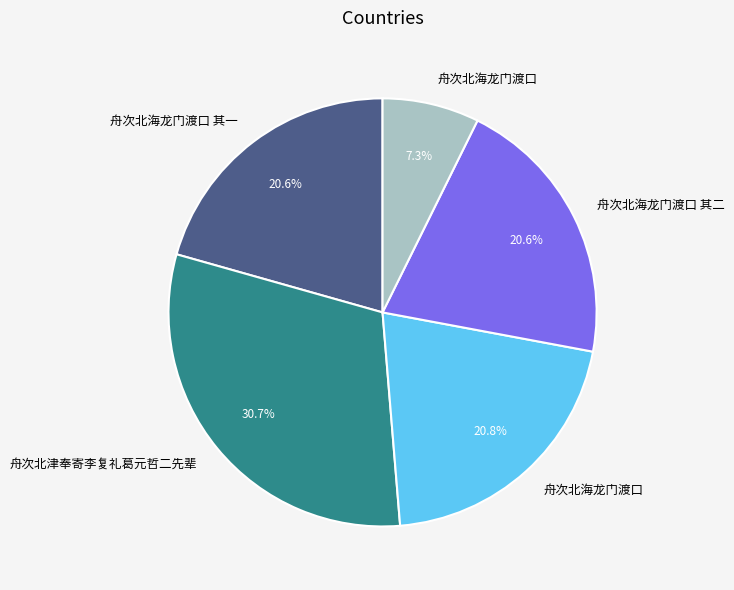

Is there a majority slice in this chart?

No